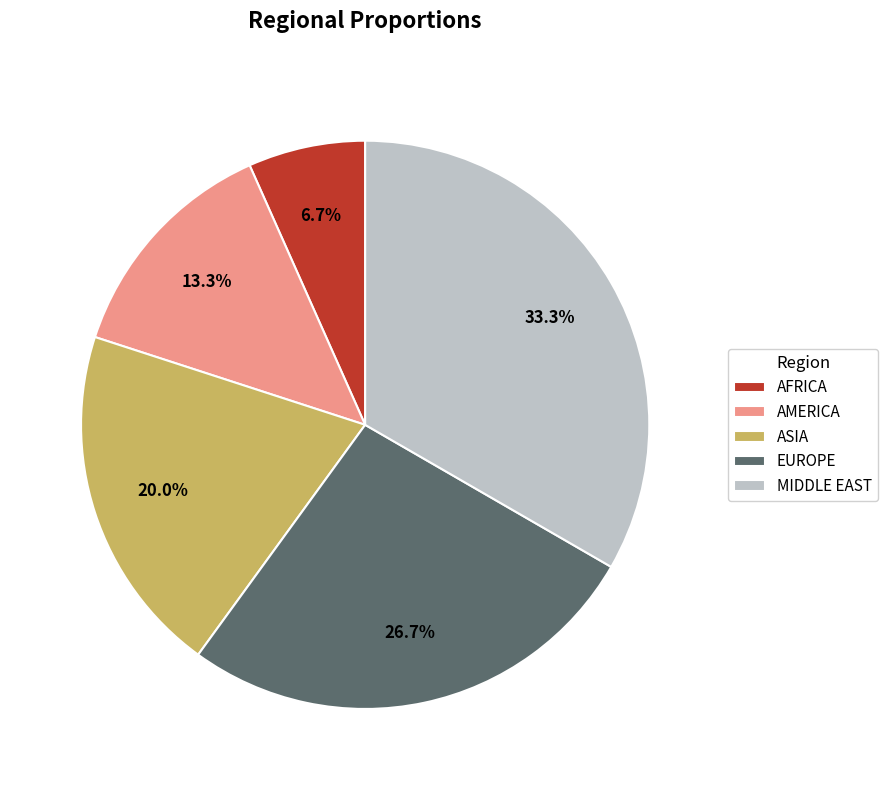

Count the number of slices in the pie.

5